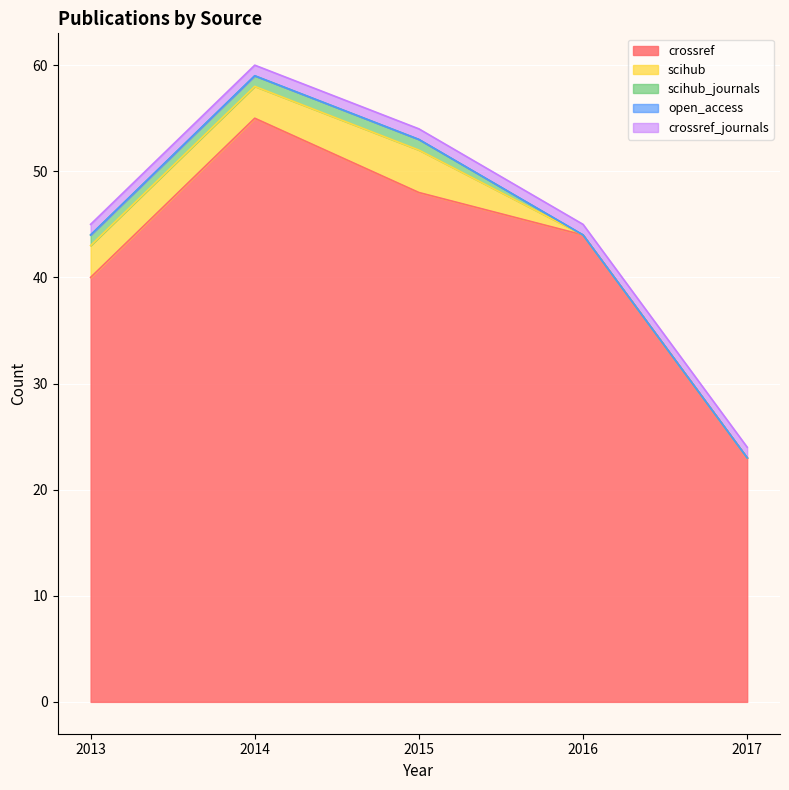

How many data points does each series have?

5